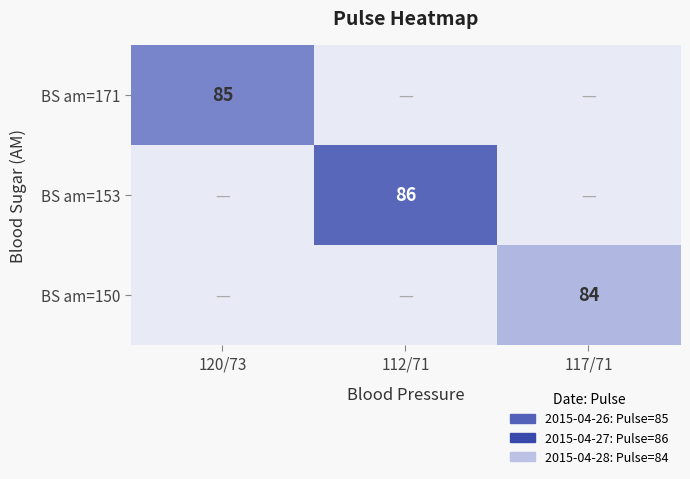

The BS am=153 series shows 86 at 112/71. True or false?

True